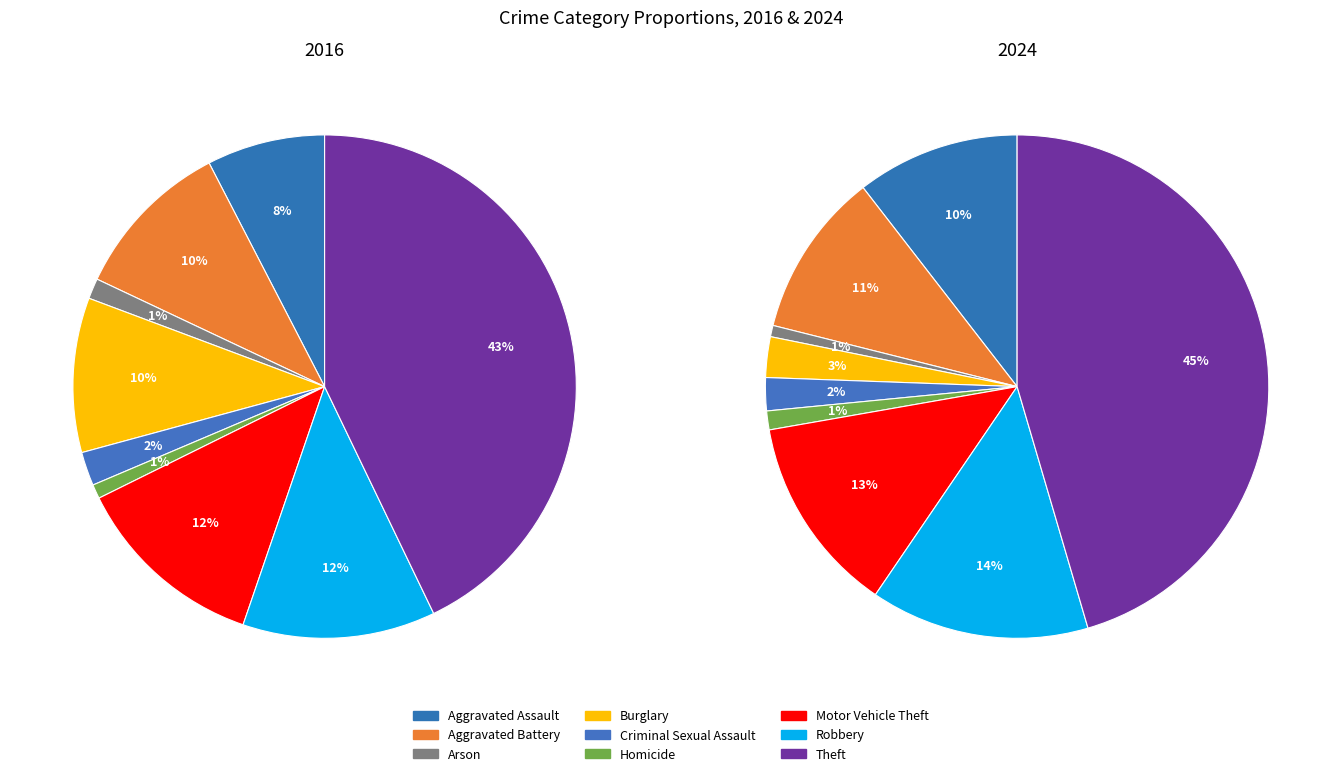

Does Aggravated Assault represent more than half of the total?

No